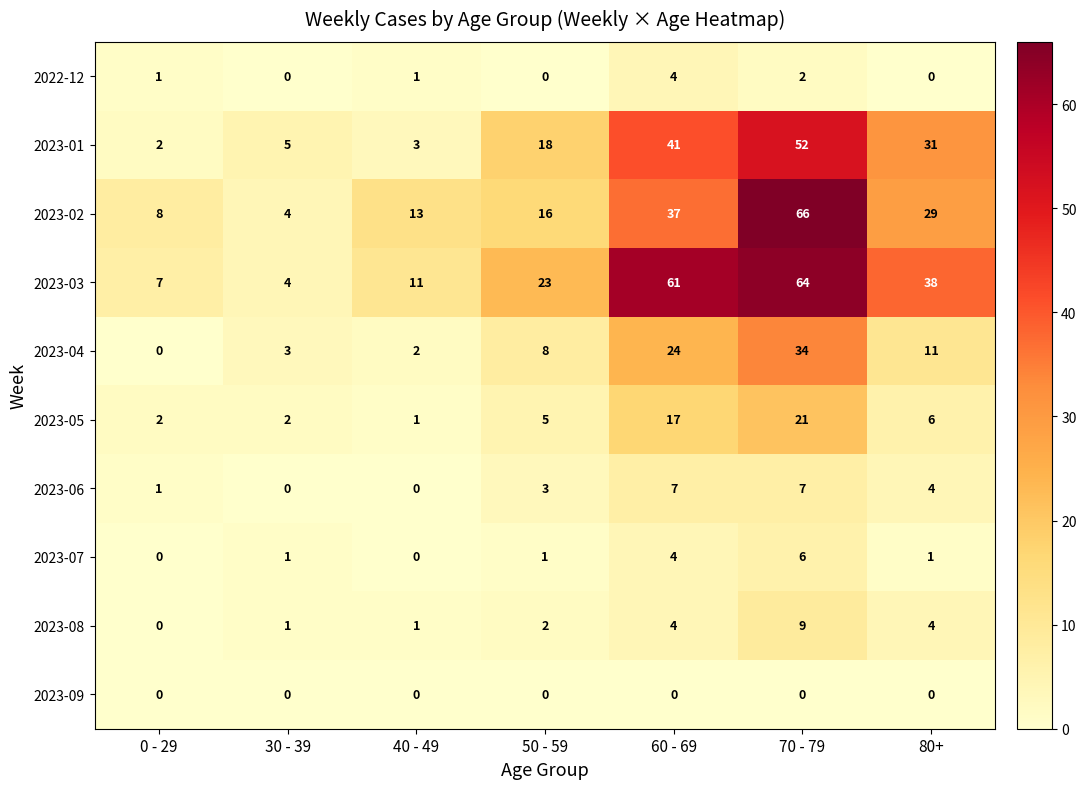

Which series has the largest range (max minus min)?

2023-02